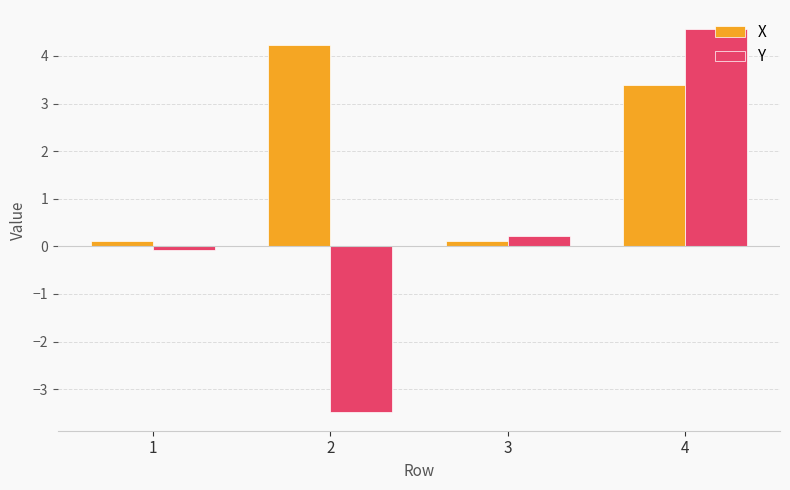

Read the Y value at 2.

-3.5